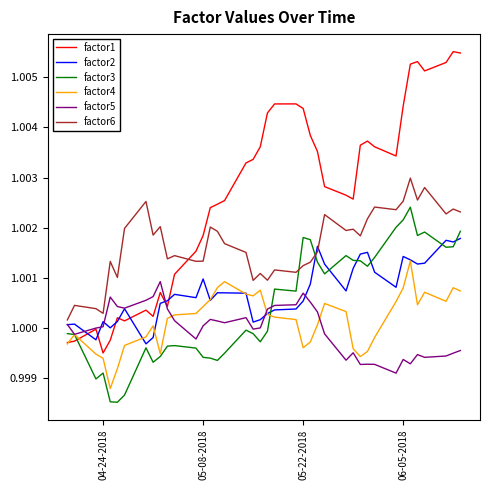

After their last crossing, which series has the higher values: factor6 or factor1?

factor1